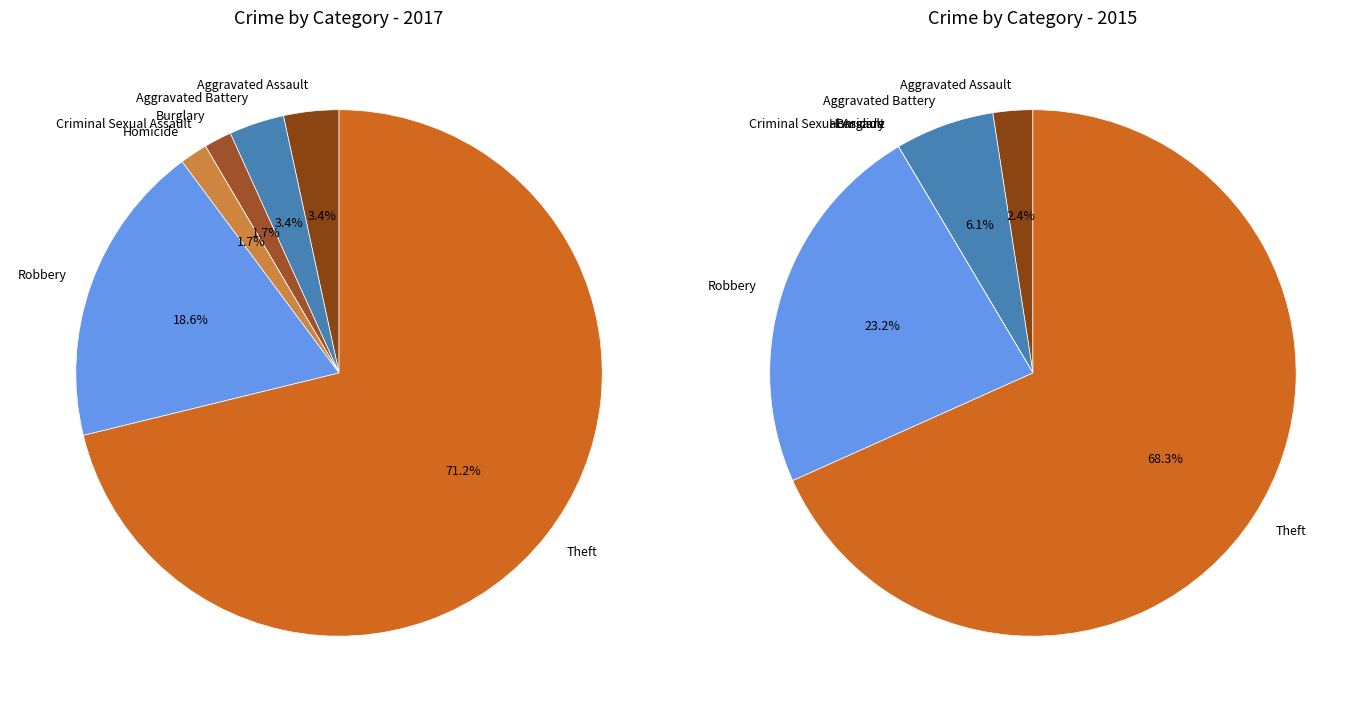

Is it true that 2 is 1% of the pie?

False